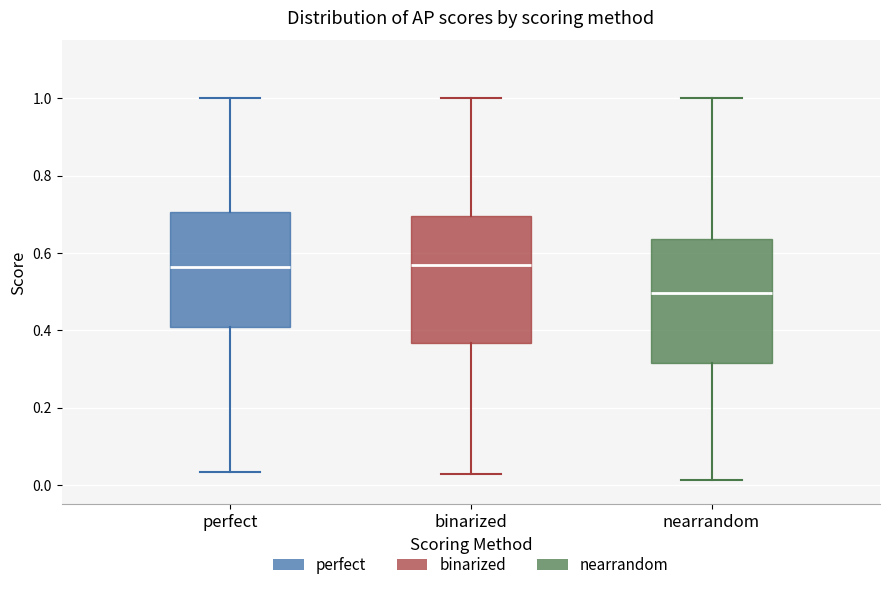

Where does the median line of the box for binarized sit on the y-axis? The values are not printed on the chart, so give them approximately, as read against the axis.

0.56